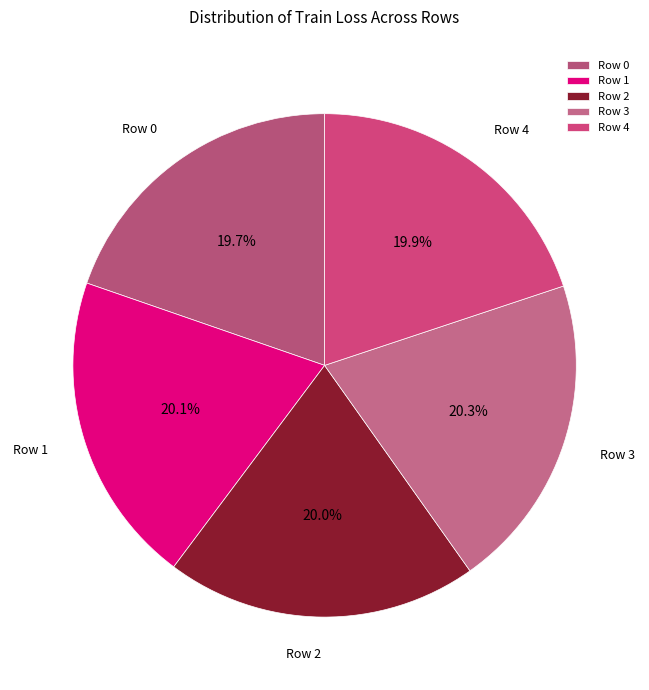

Count the number of slices in the pie.

5